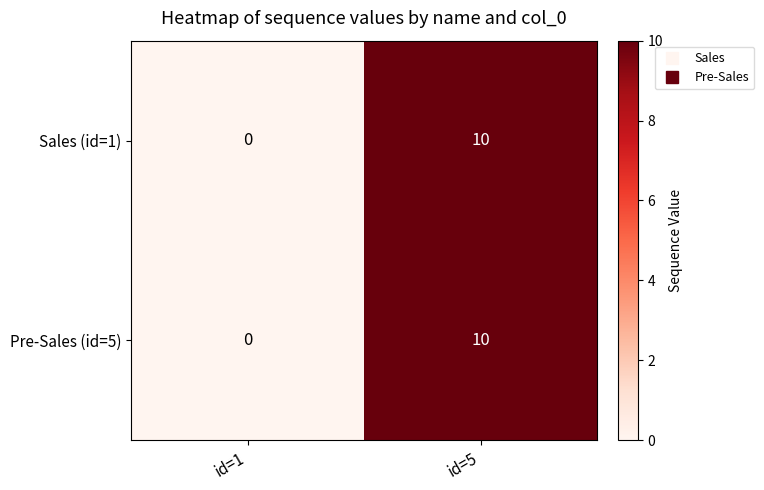

What value does the Pre-Sales (id=5) series have at id=5?

10